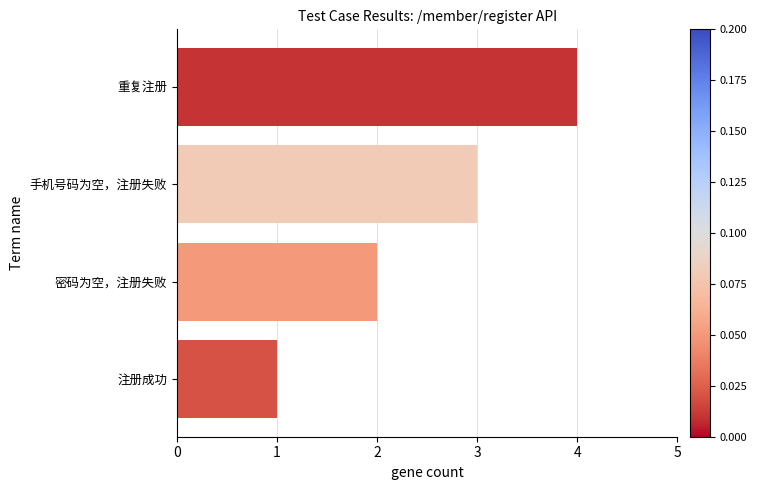

What is the change in value from 密码为空，注册失败 to 手机号码为空，注册失败?

+1